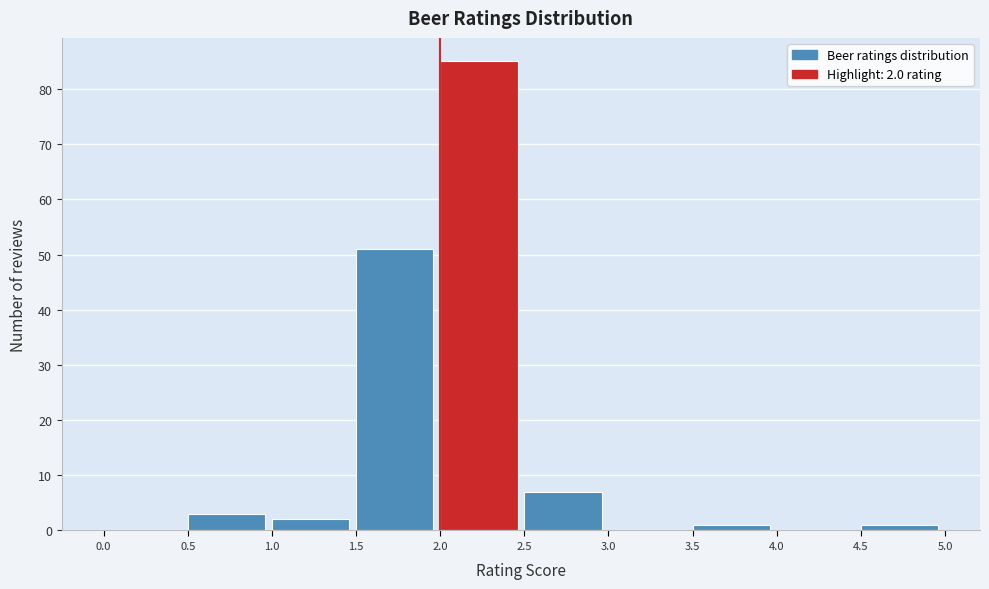

Which range on the x-axis has the tallest bar?

2.0 to 2.5